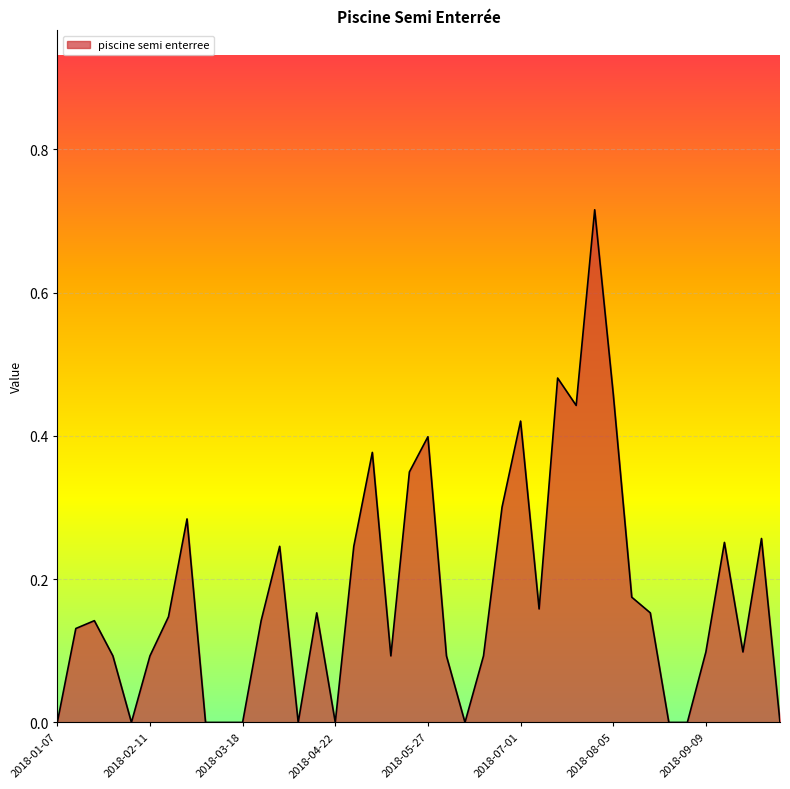

What is the maximum value shown in the chart?

0.7